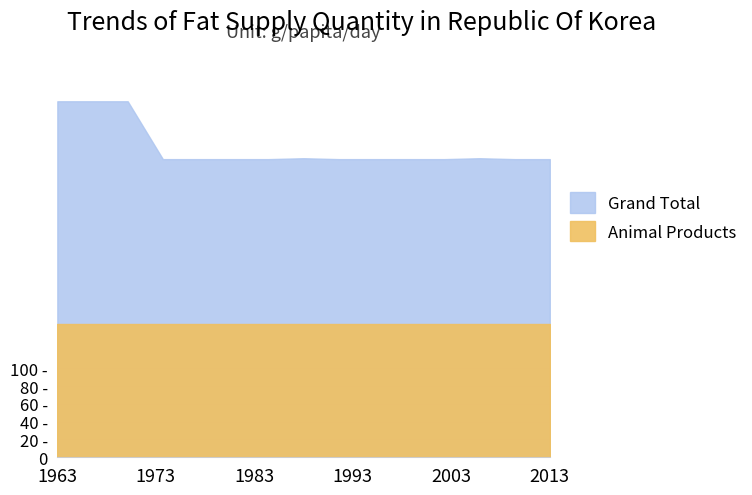

Rank the series by their maximum value, from highest to lowest.

Grand Total, Animal Products